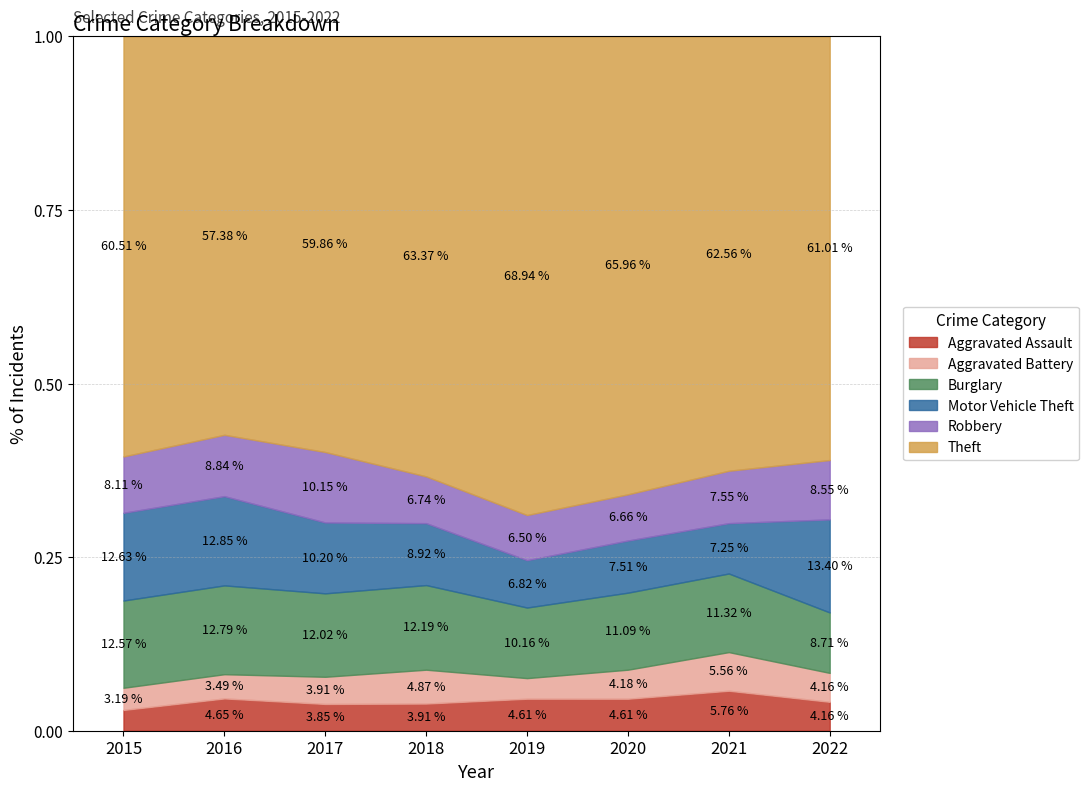

The Theft series shows 988 at 2018. True or false?

True